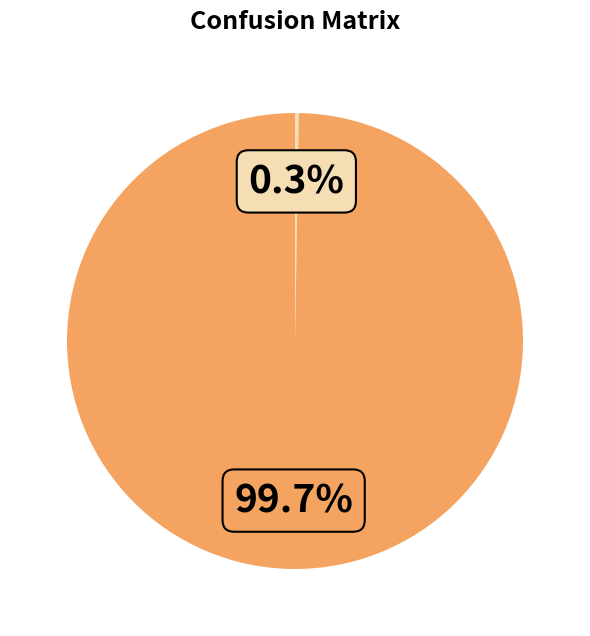

Is there any slice that represents more than half of the pie?

Yes